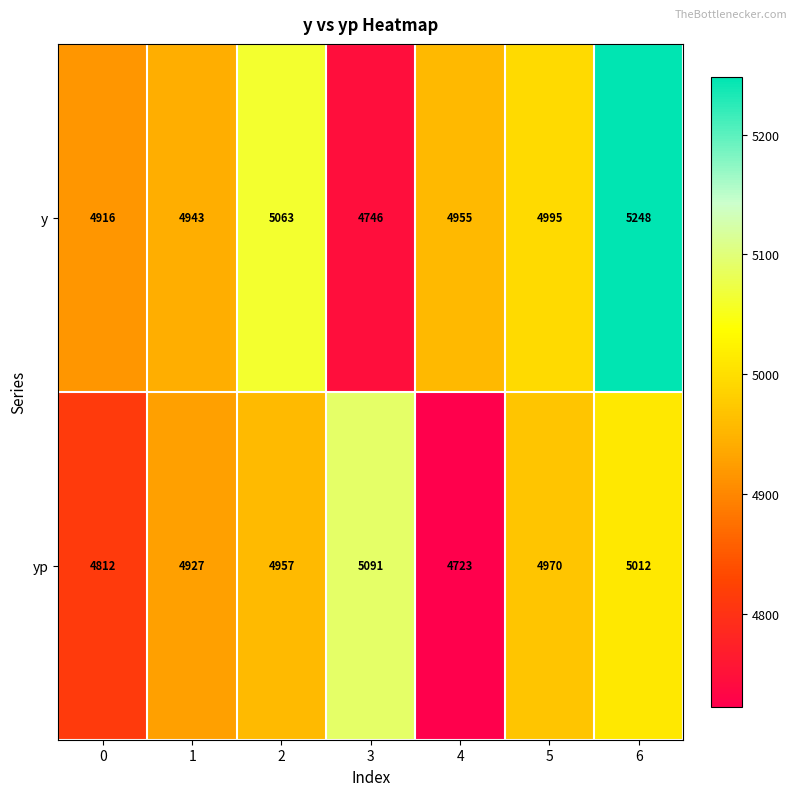

How many yp values are between 4812 and 5012?

5